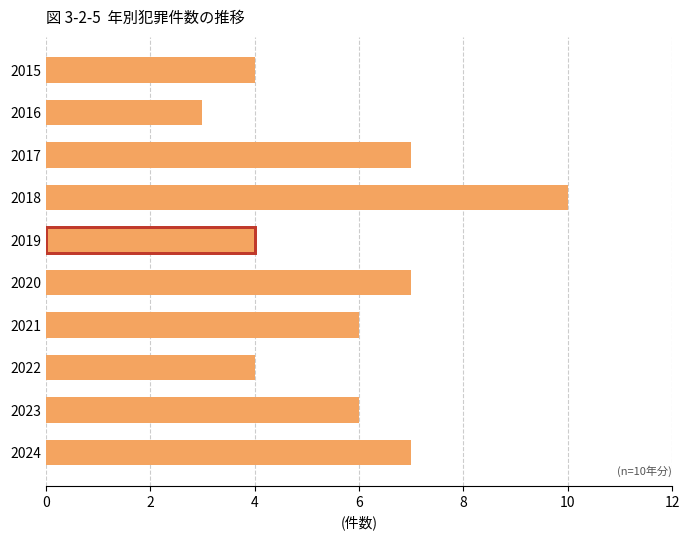

True or false: the data shows 7 at 2017.

True